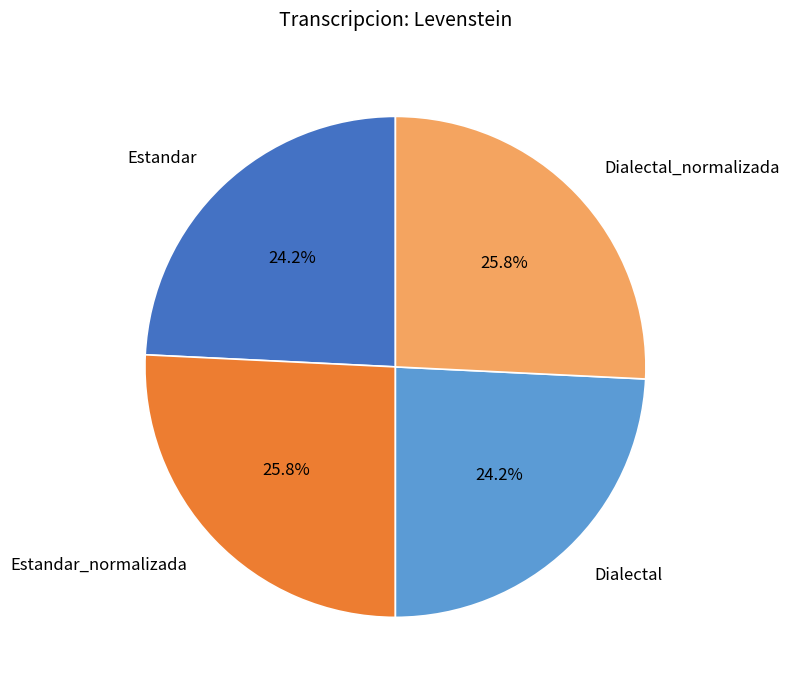

Between Dialectal and Dialectal_normalizada, which is larger?

Dialectal_normalizada